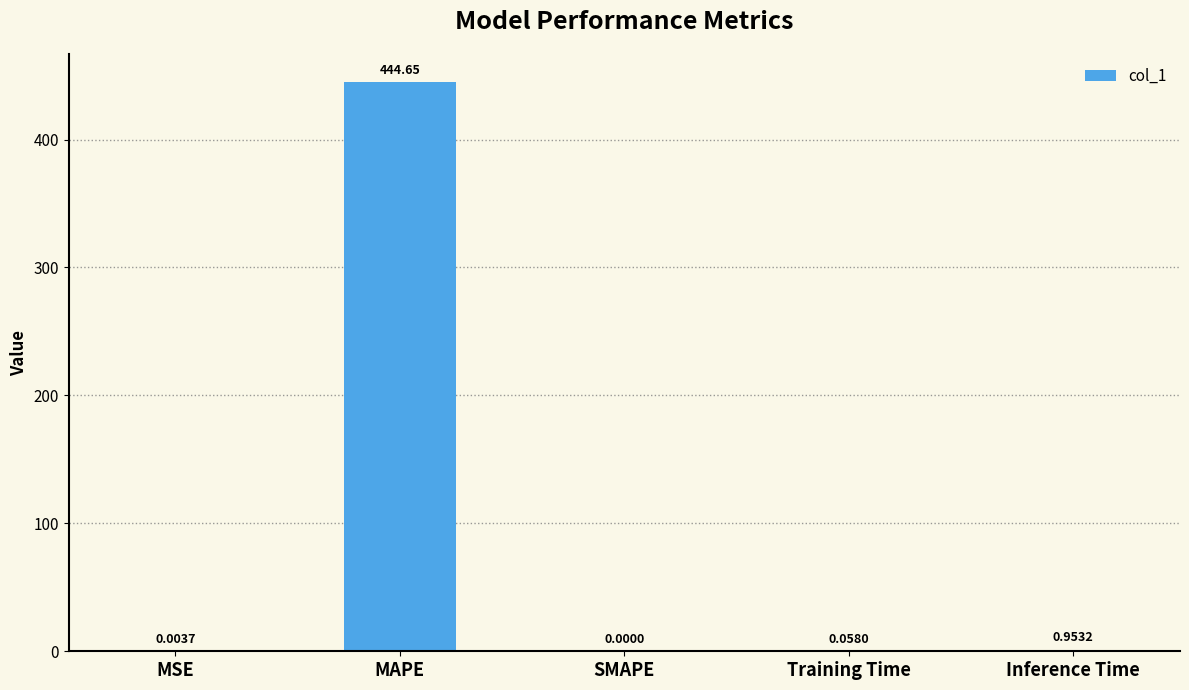

What is the sum of all values?

445.7